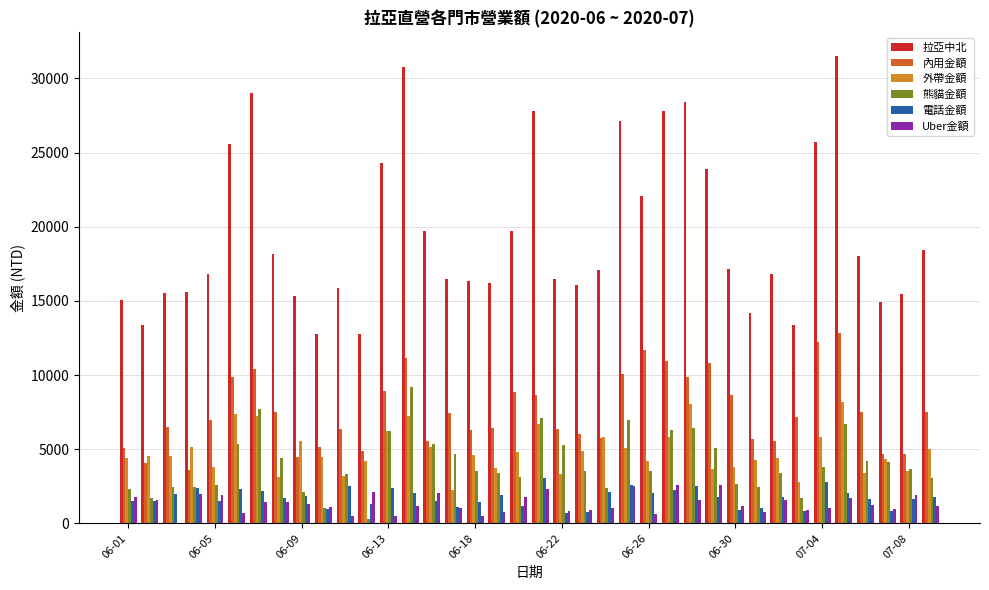

What is the maximum value for 熊貓金額?

9170